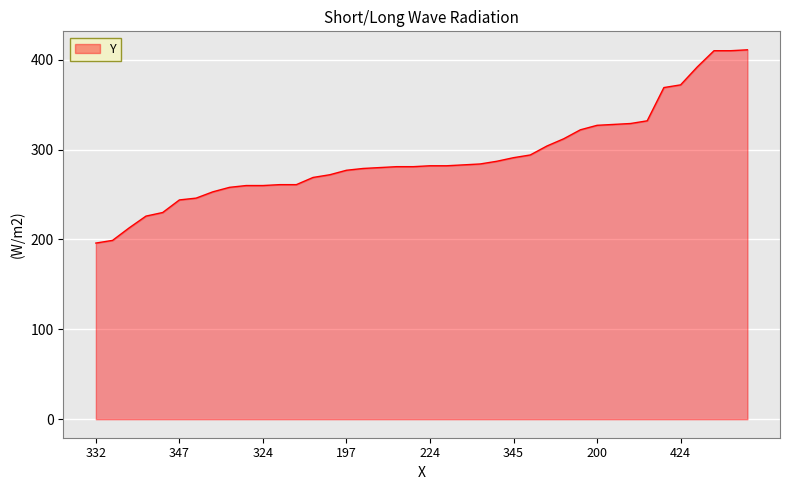

What is the difference between the maximum and minimum values?

215